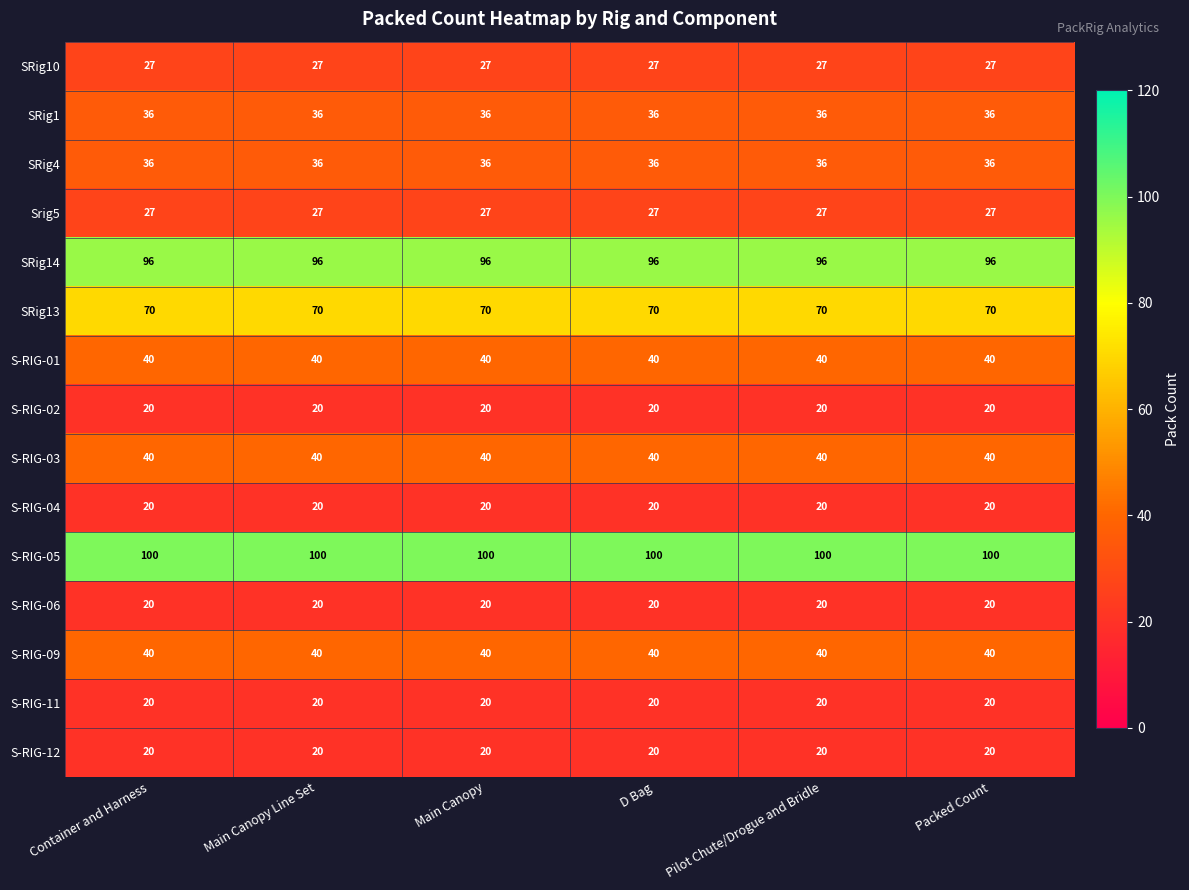

The S-RIG-05 series shows 100 at Main Canopy. True or false?

True